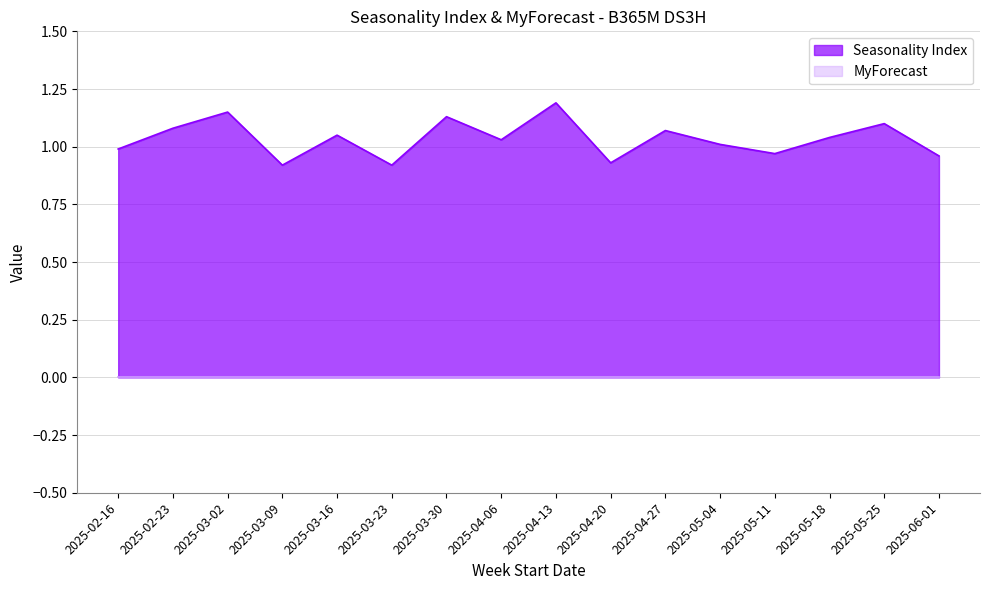

What is the approximate value at 2025-04-06?

1.0